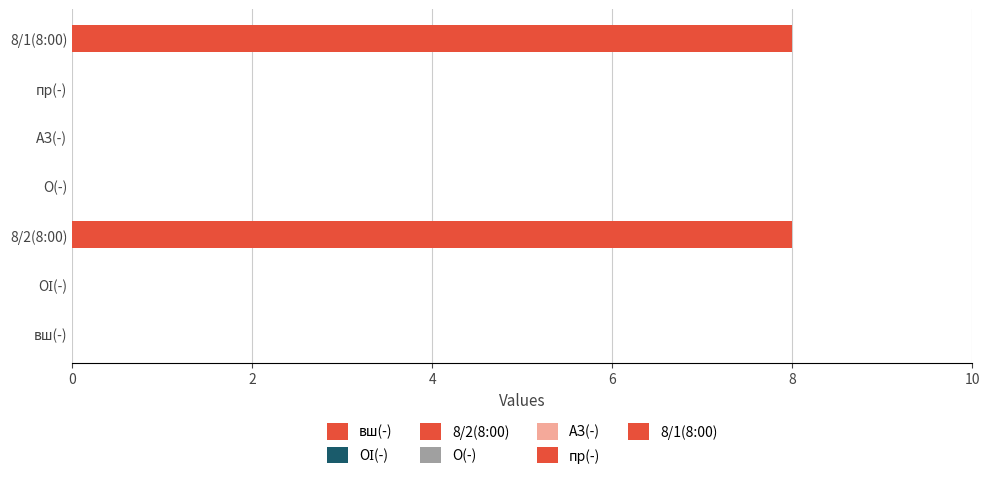

Reading left to right, list all the values displayed in this chart.

вш(-): 0	0	8	0	0	0	8
col_1: 0	0	8	0	0	0	8